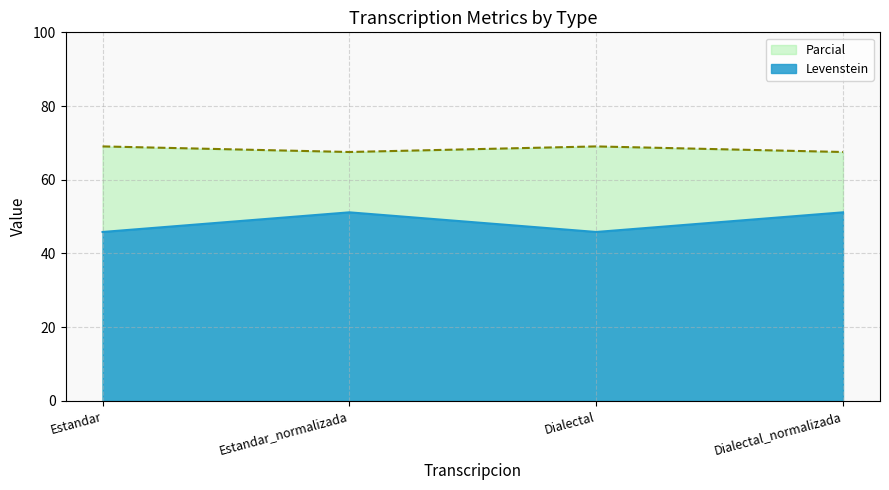

How many distinct data groups are displayed?

2